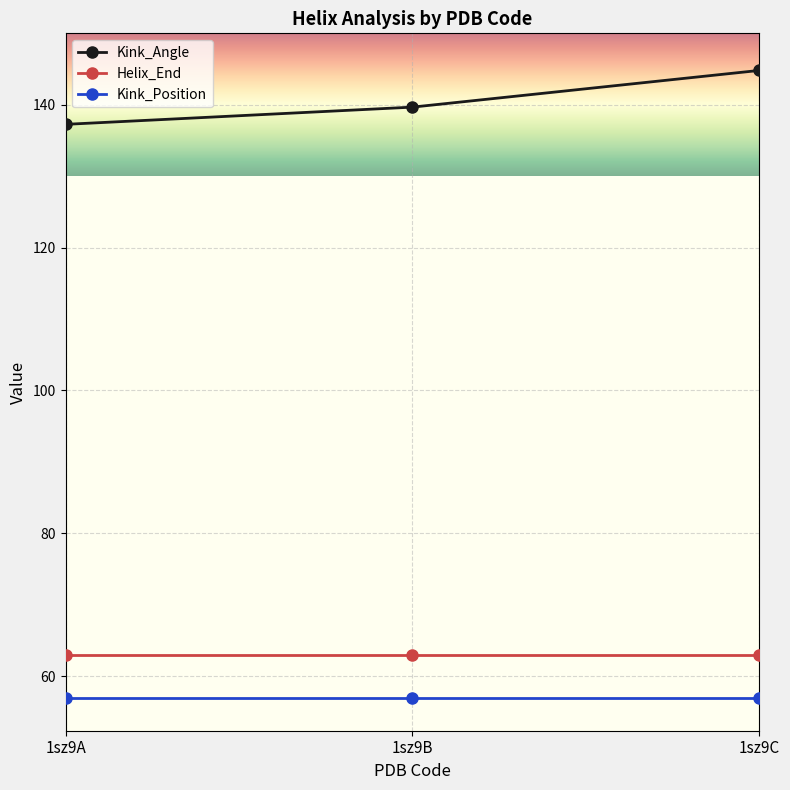

What is the total value across all series at 1sz9A?

257.3